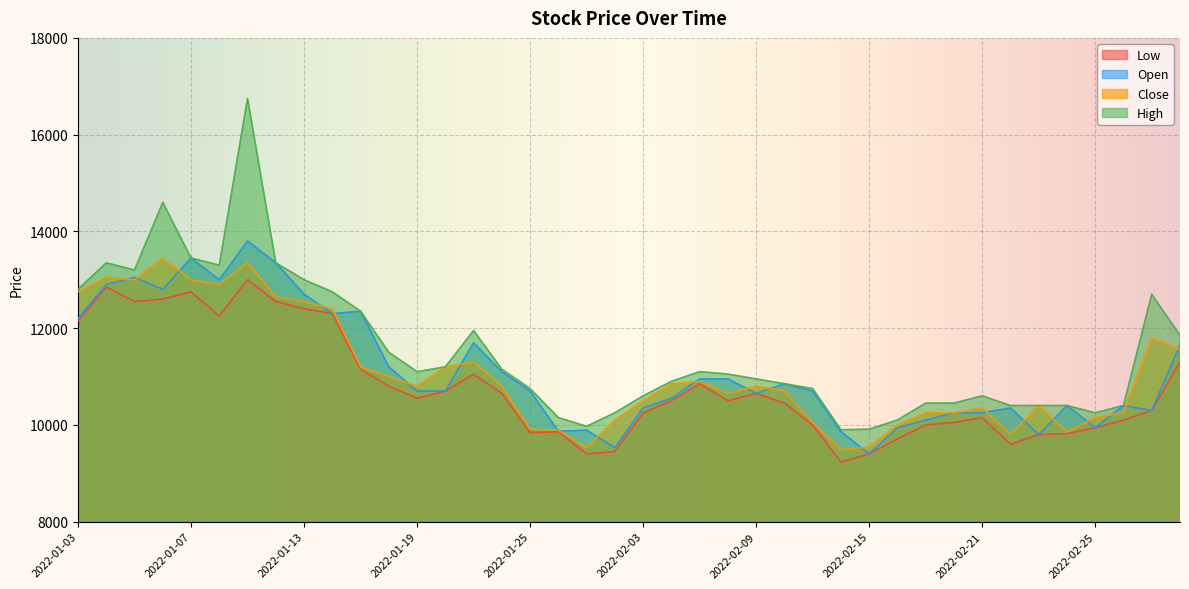

What is the label of the 7th point from the right?

2022-02-22